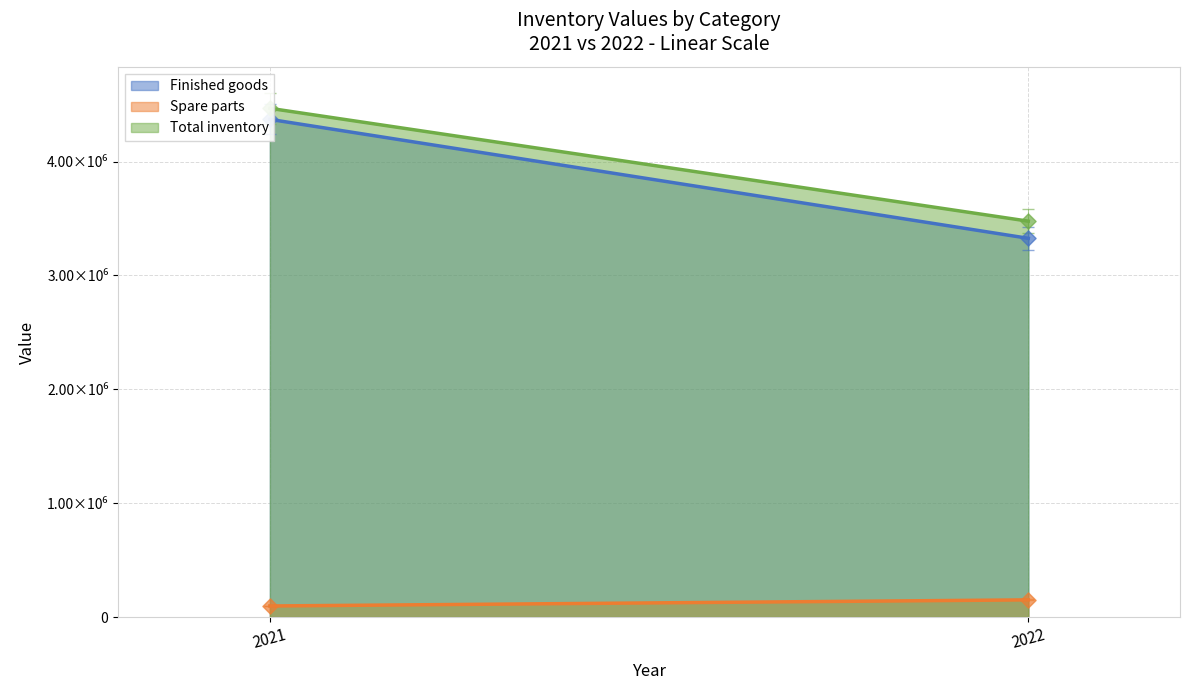

At how many categories does at least one series exceed 3126750?

2